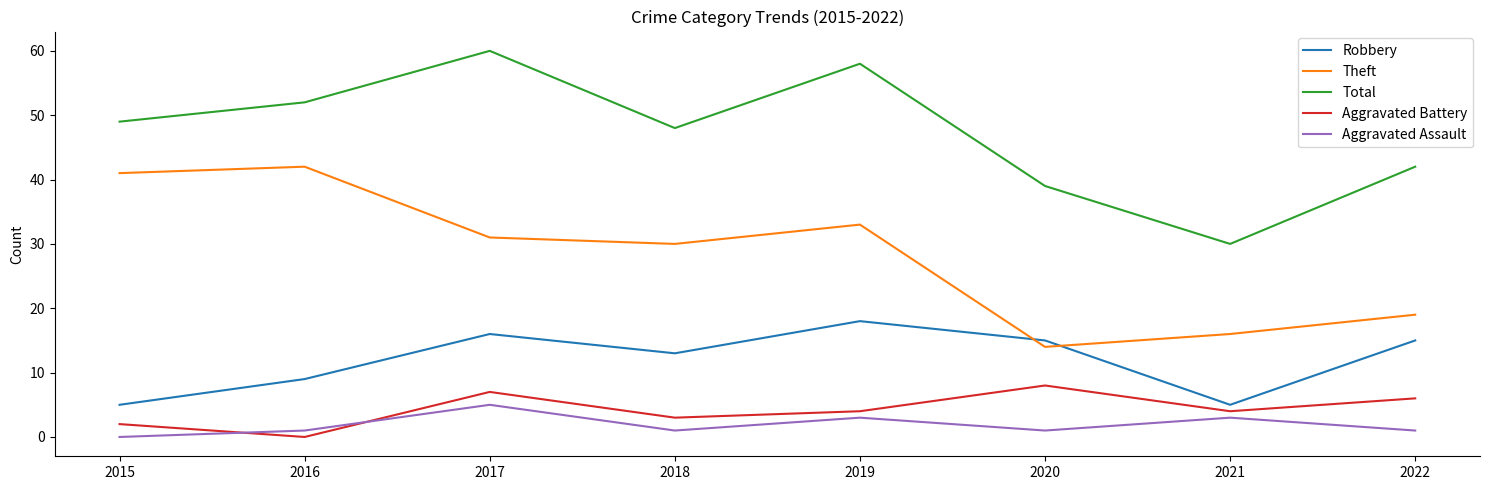

True or false: Robbery has a value of 15 at 2016.

False